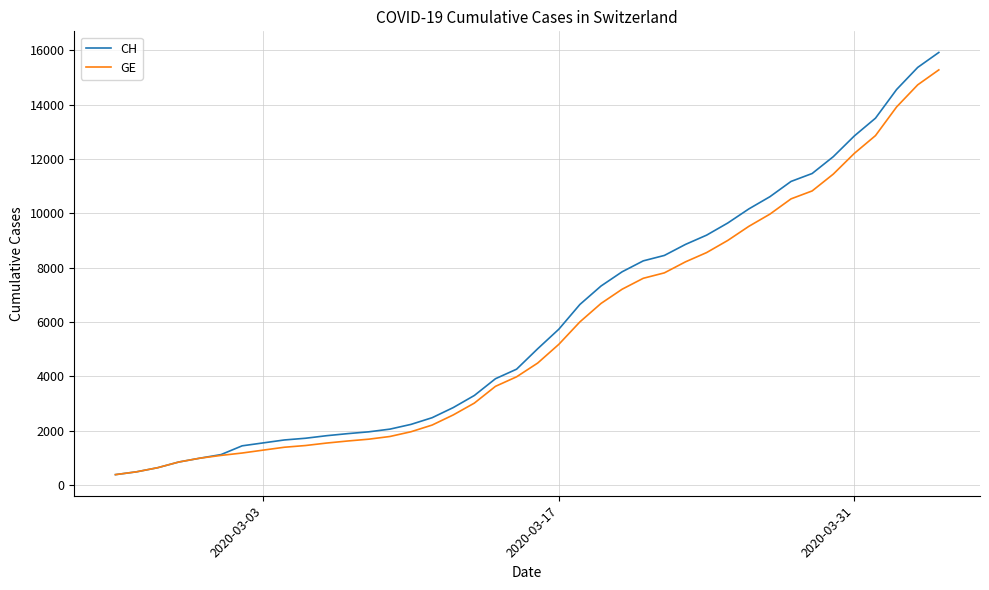

What is the smallest value displayed?

375